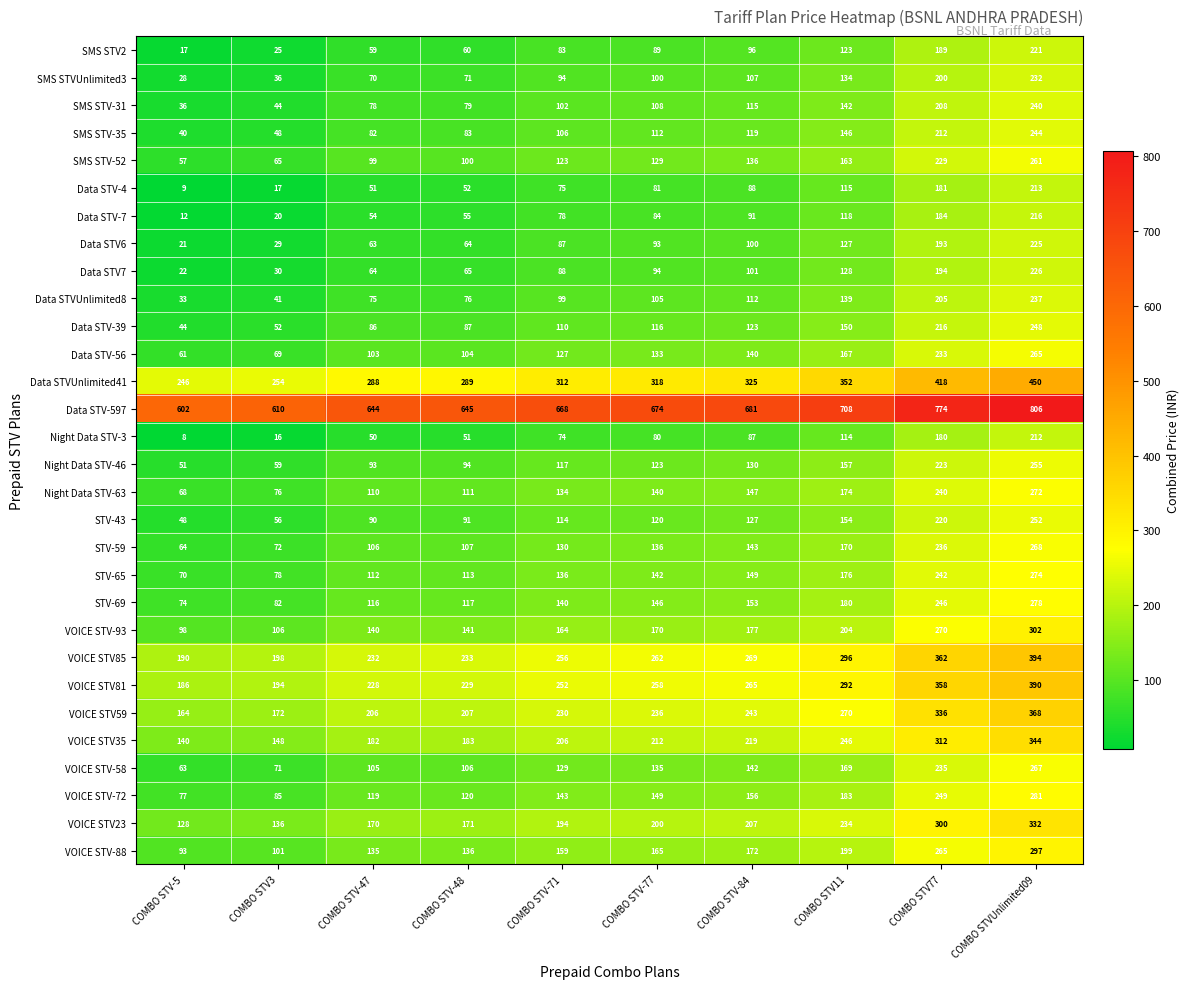

What is the total value across all series at COMBO STV-47?

4010